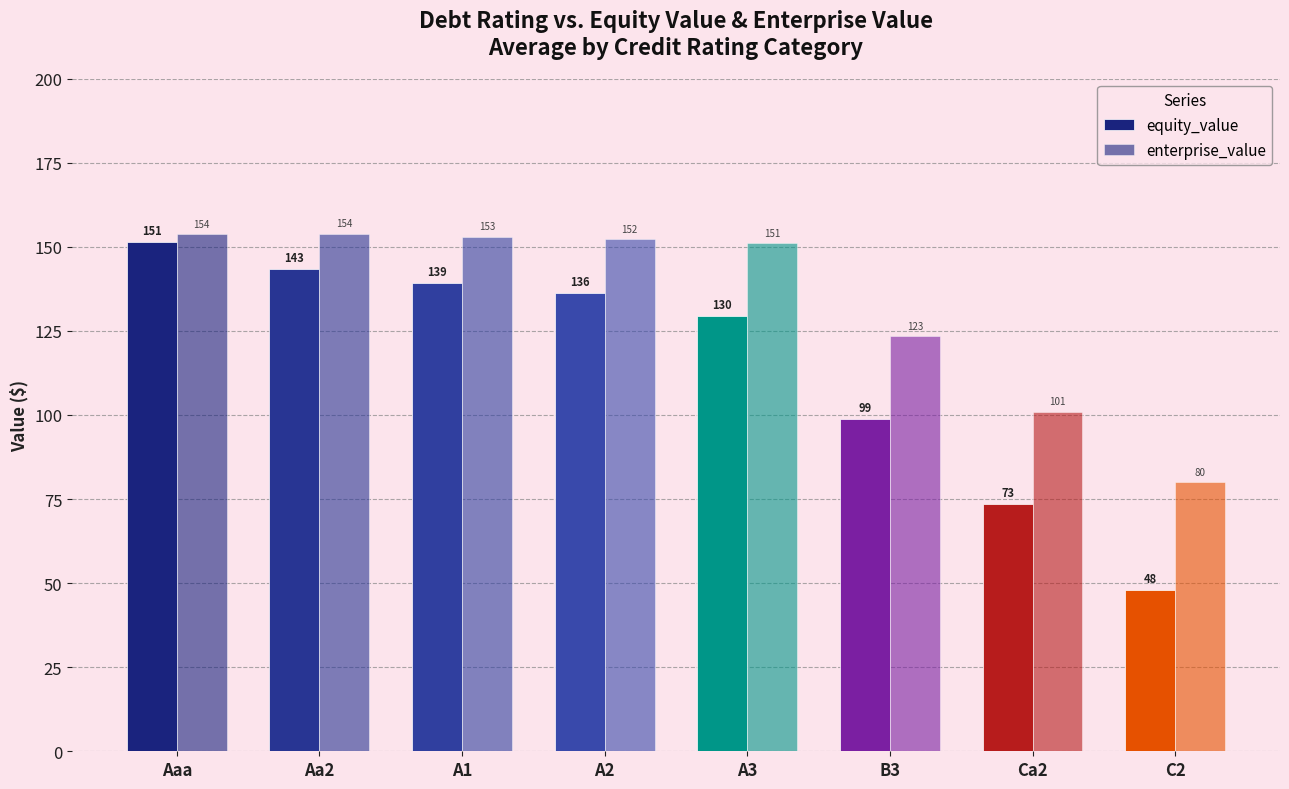

How many bars are there in total?

16